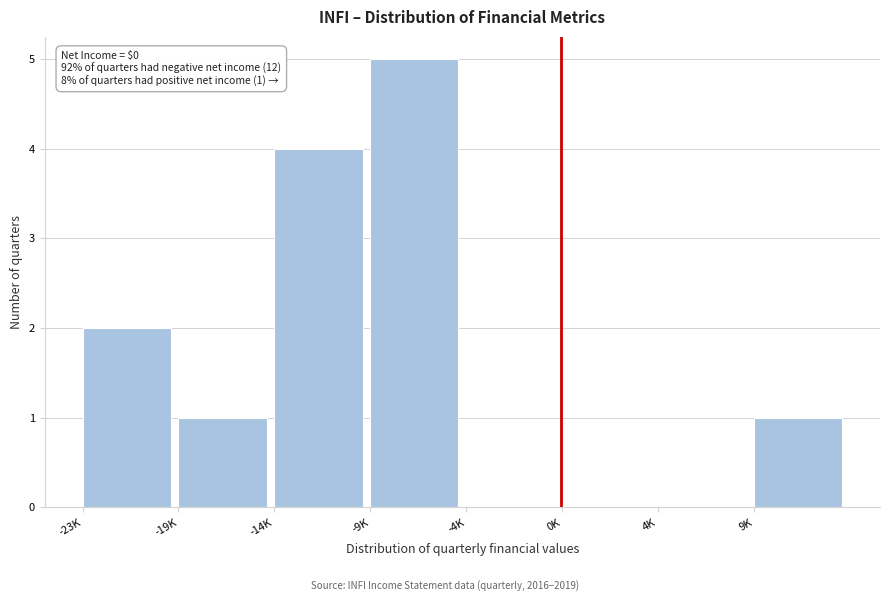

Reading left to right, transcribe all the data shown in this chart.

-23K=2	-19K=1	-14K=4	-9K=5	-4K=0	0K=0	4K=0	9K=1